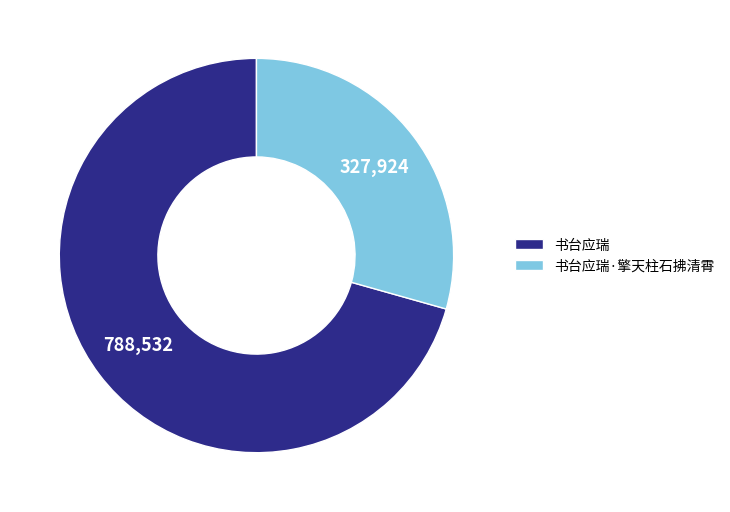

Which category accounts for the majority?

书台应瑞